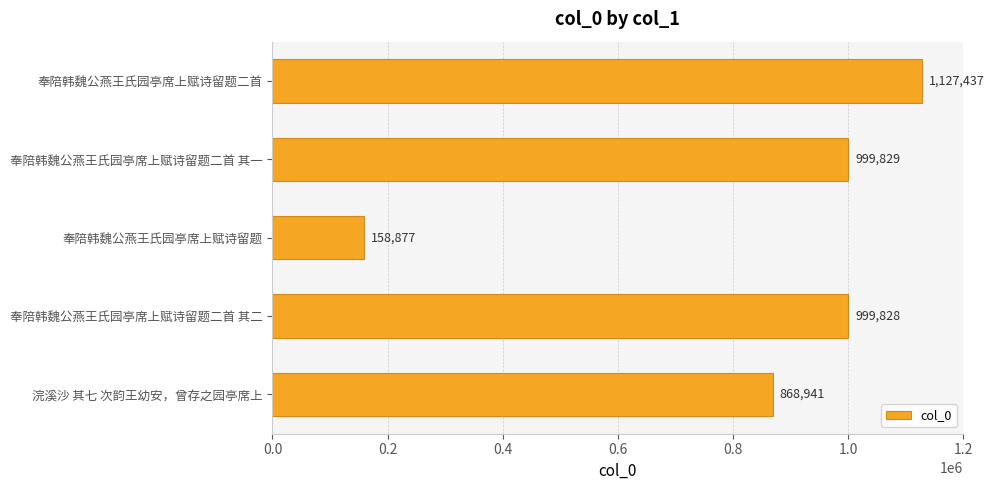

How many bars are there in total?

5